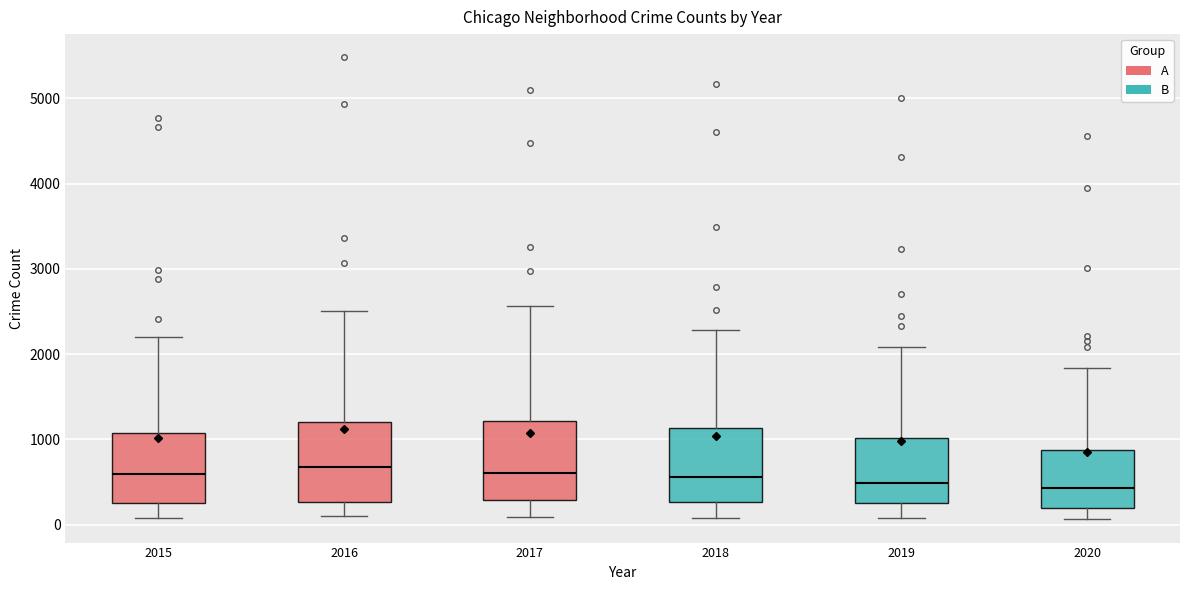

Reading left to right, read every box against the y-axis: the position of its median line, the range the box covers, and the ends of its whiskers. The values are not printed on the chart, so give them approximately, as read against the axis.

2015: median 600, box 300 to 1100, whiskers 100 to 2200
2016: median 700, box 300 to 1200, whiskers 100 to 2500
2017: median 600, box 300 to 1200, whiskers 100 to 2600
2018: median 600, box 300 to 1100, whiskers 100 to 2300
2019: median 500, box 300 to 1000, whiskers 100 to 2100
2020: median 400, box 200 to 900, whiskers 100 to 1800